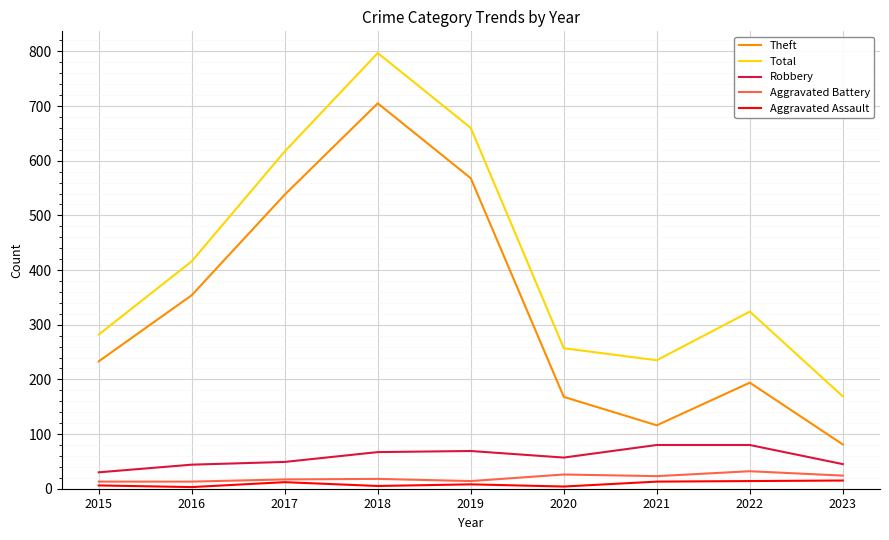

Between 2015 and 2016, which series saw the biggest shift?

Total